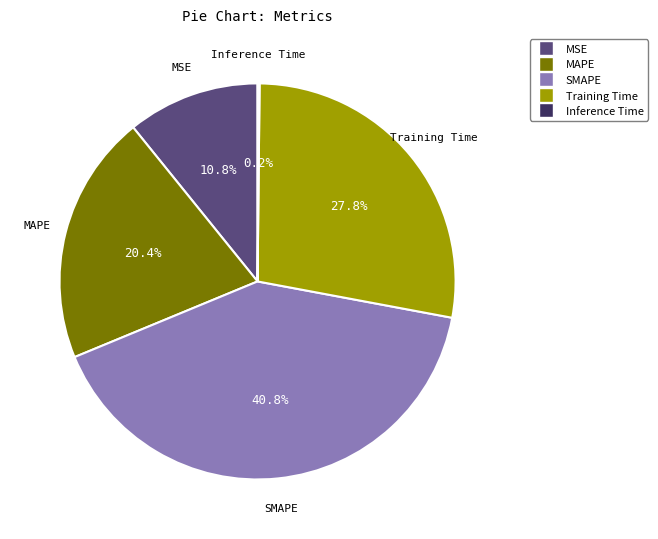

Is there a majority slice in this chart?

No